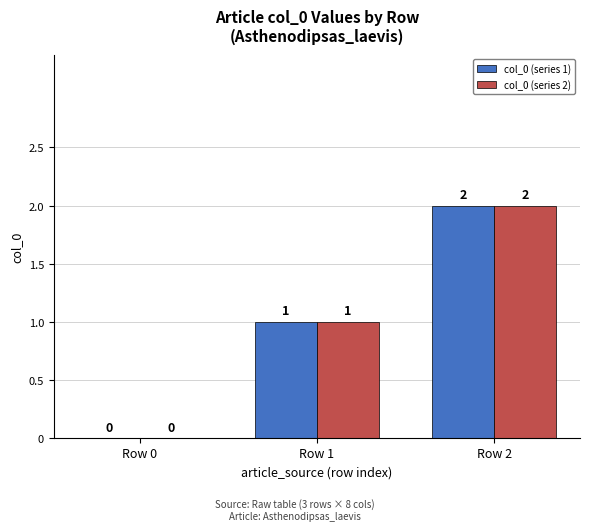

At which category is the sum across all series the highest?

Row 2